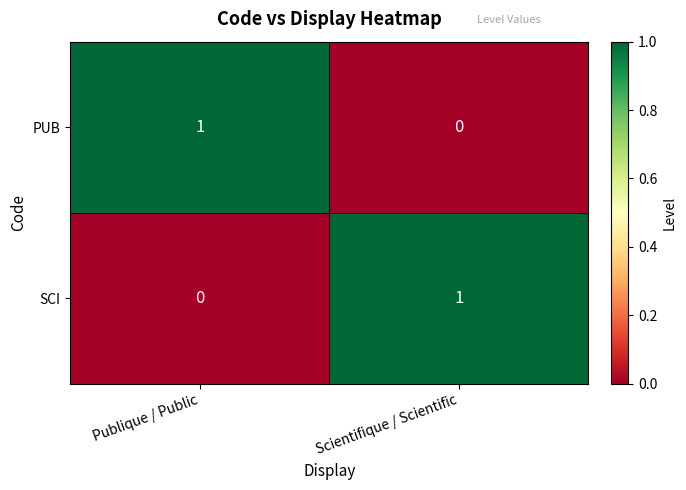

Where is PUB nearest to the value 0?

Scientifique / Scientific